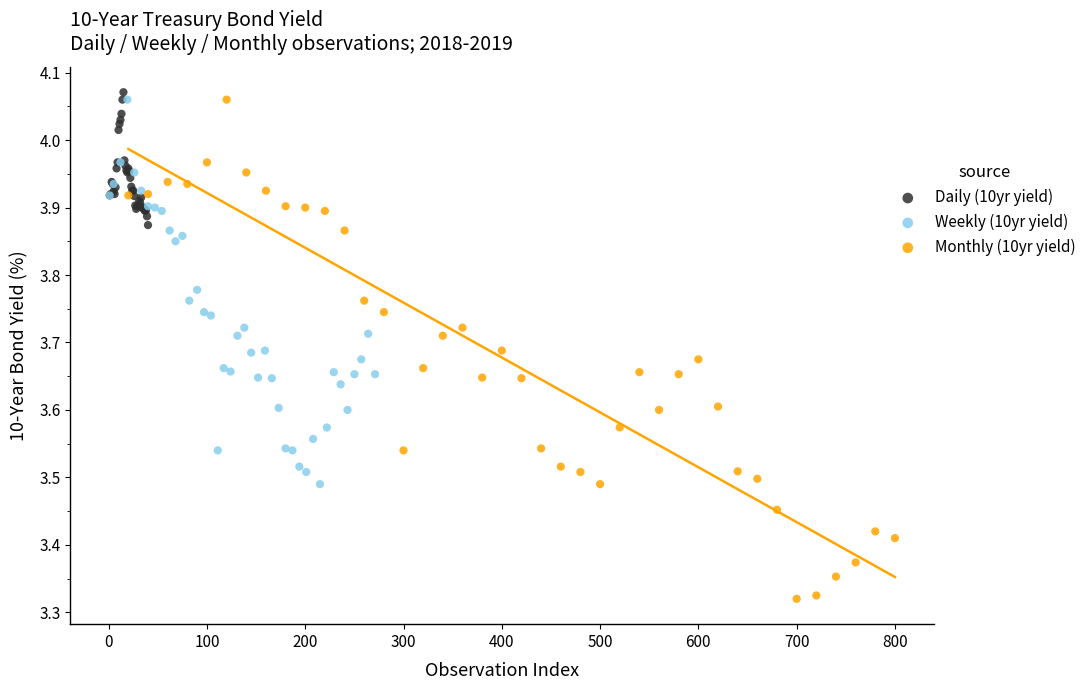

Which series reaches the minimum Y coordinate?

Monthly (10yr yield)